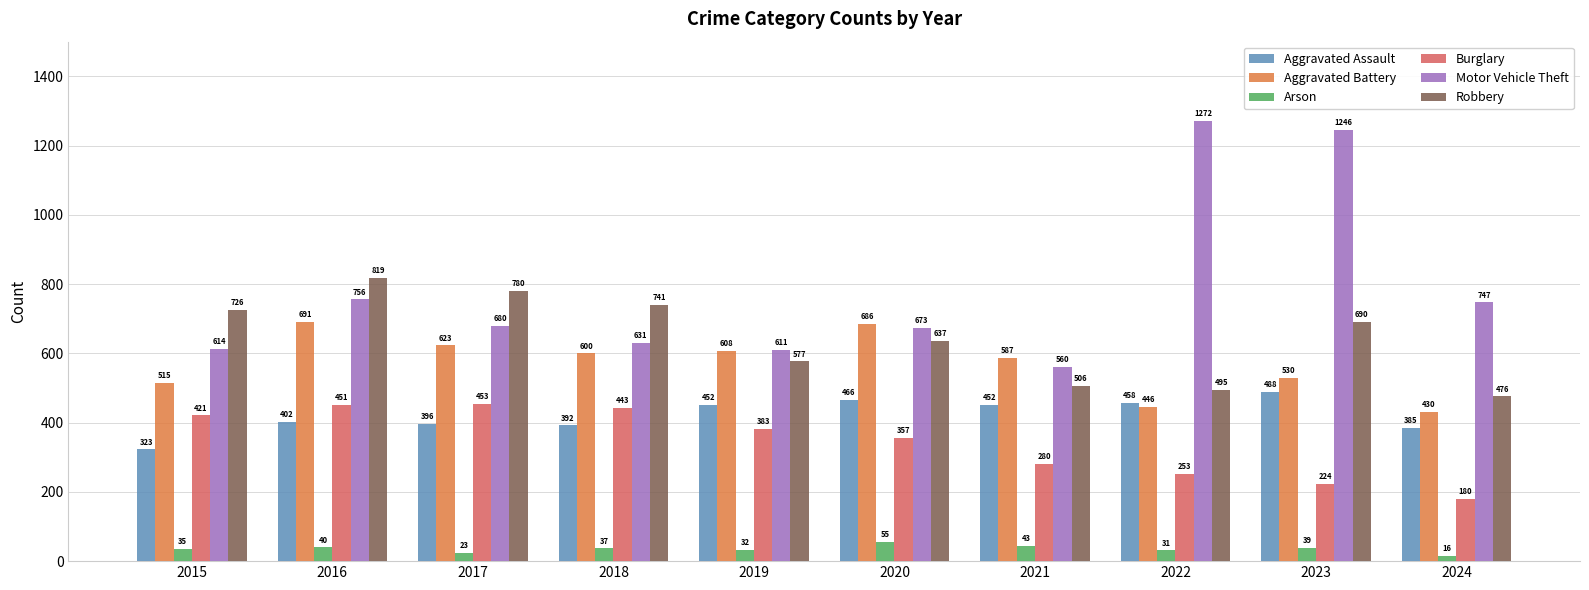

Reading right to left, transcribe all the data shown in this chart.

Aggravated Assault: 385	488	458	452	466	452	392	396	402	323
Aggravated Battery: 430	530	446	587	686	608	600	623	691	515
Arson: 16	39	31	43	55	32	37	23	40	35
Burglary: 180	224	253	280	357	383	443	453	451	421
Motor Vehicle Theft: 747	1246	1272	560	673	611	631	680	756	614
Robbery: 476	690	495	506	637	577	741	780	819	726